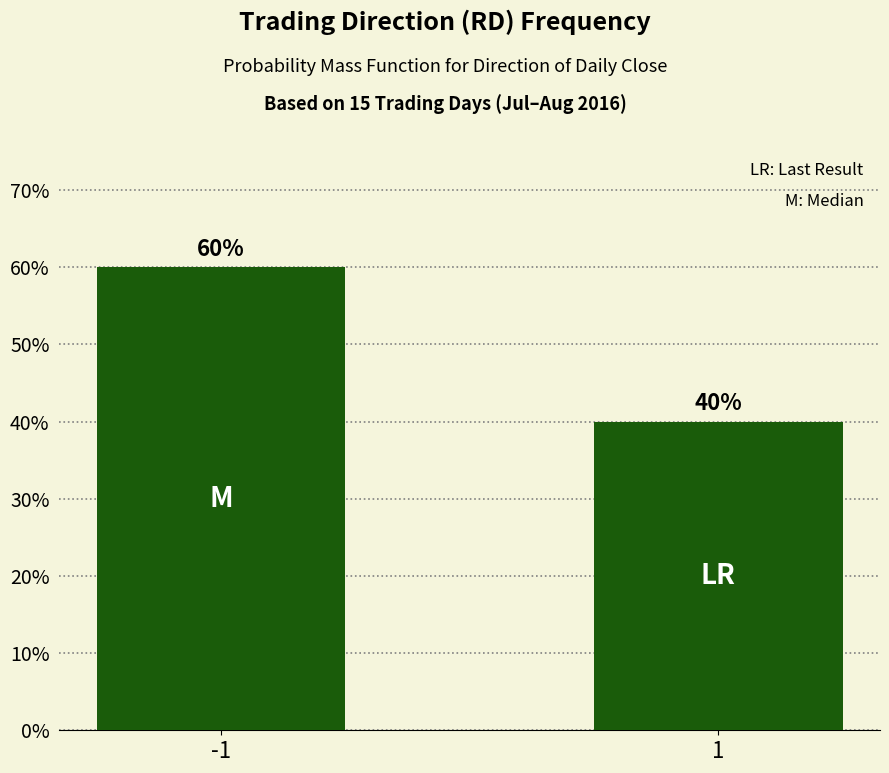

What is the smallest value displayed?

40